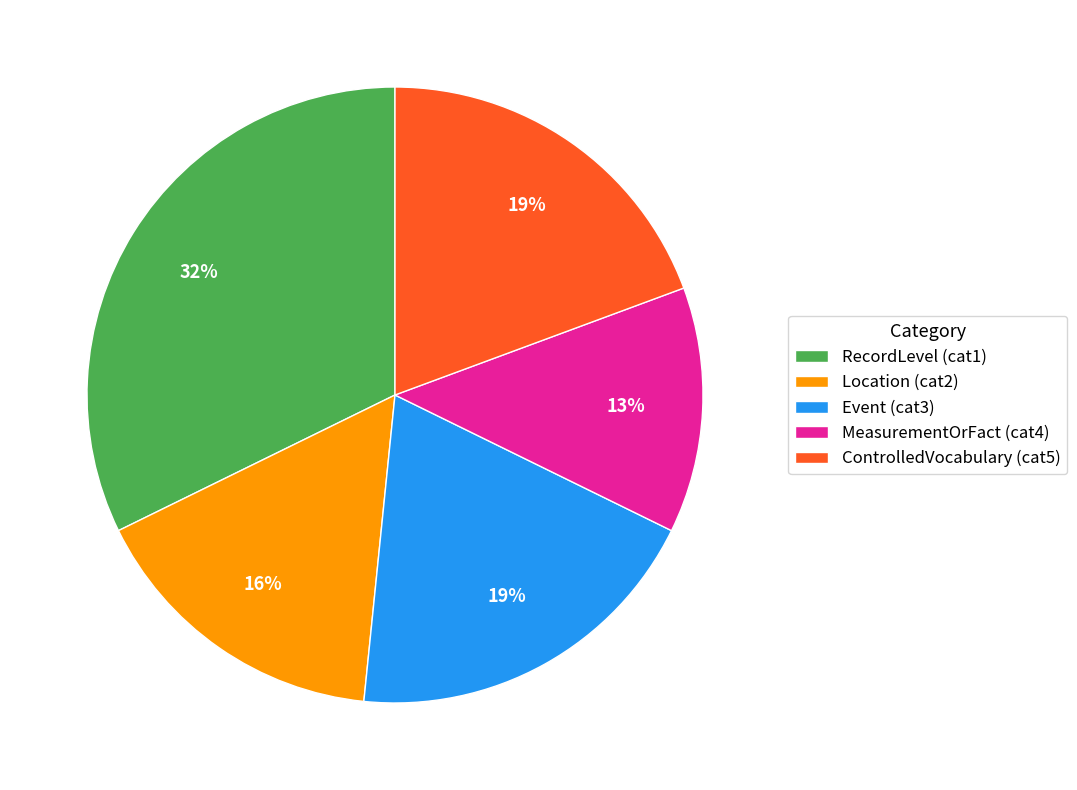

Combined, do Event (cat3) and Location (cat2) account for over 50%?

No